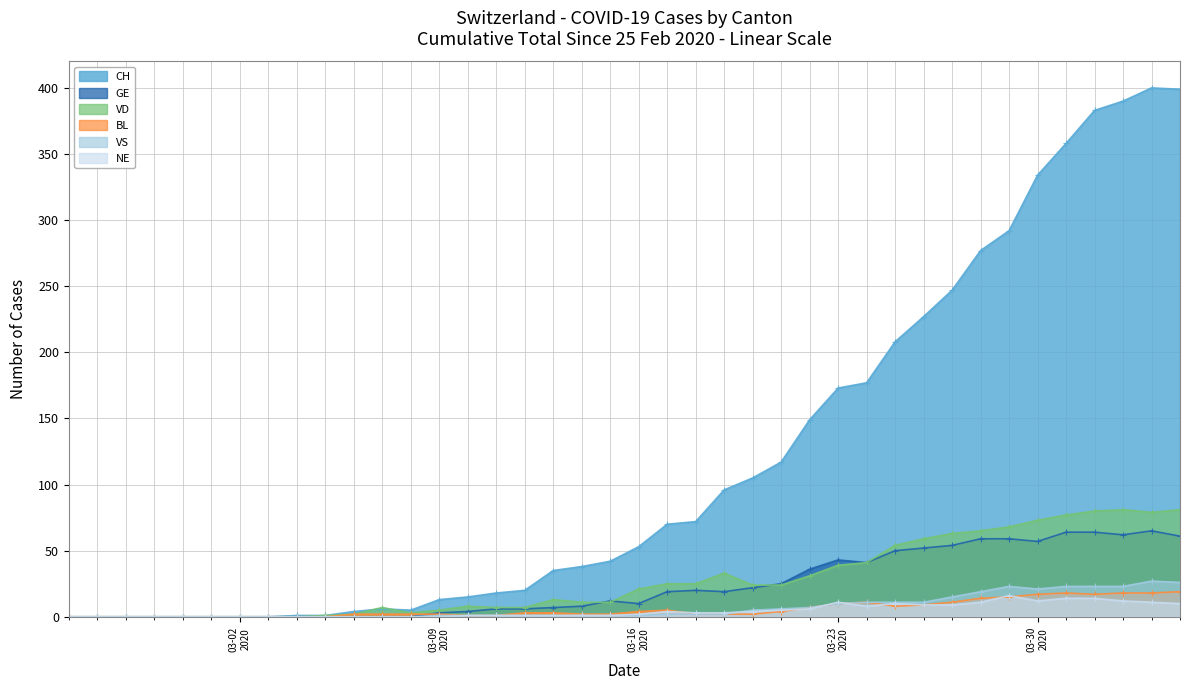

At which category is the sum across all series the highest?

2020-04-03